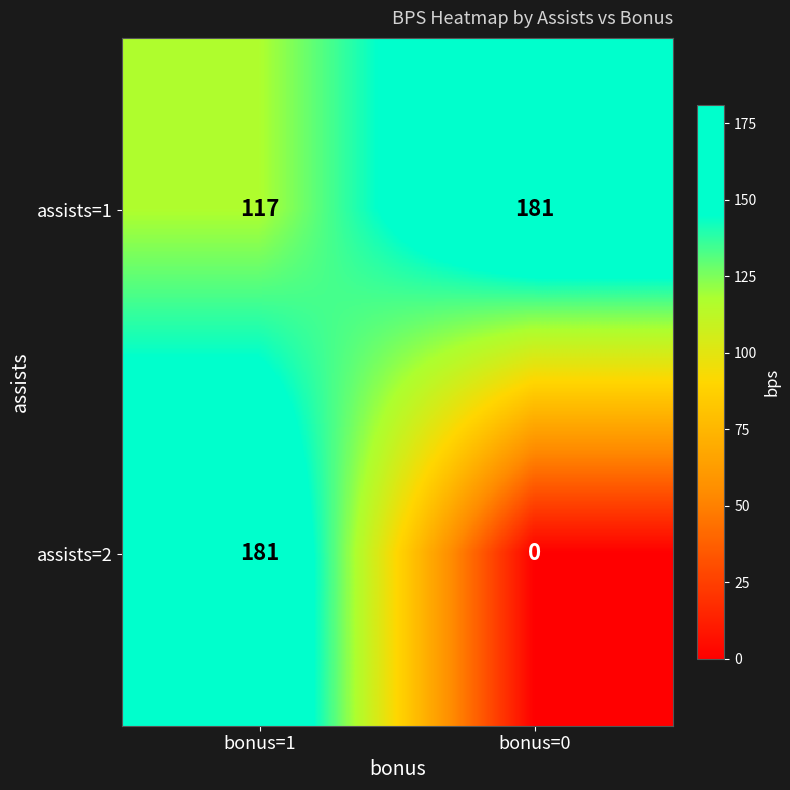

Which series changed the most between bonus=1 and bonus=0?

assists=2